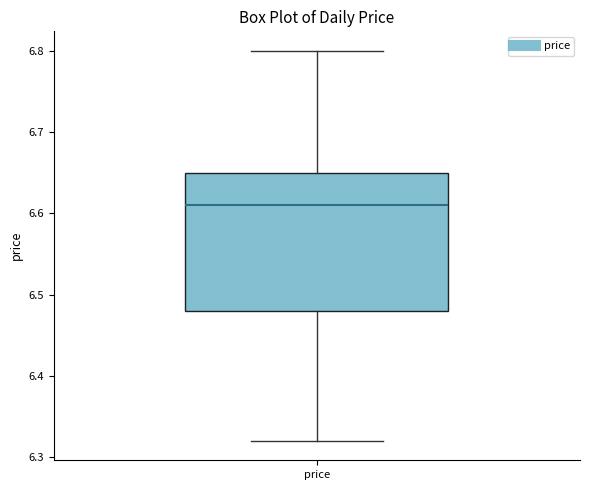

Transcribe this box plot: give where the median line is, the range the box spans, and where the two whiskers end, as read against the y-axis. The values are not printed on the chart, so give them approximately, as read against the axis.

median 6.61, box 6.48 to 6.65, whiskers 6.32 to 6.80